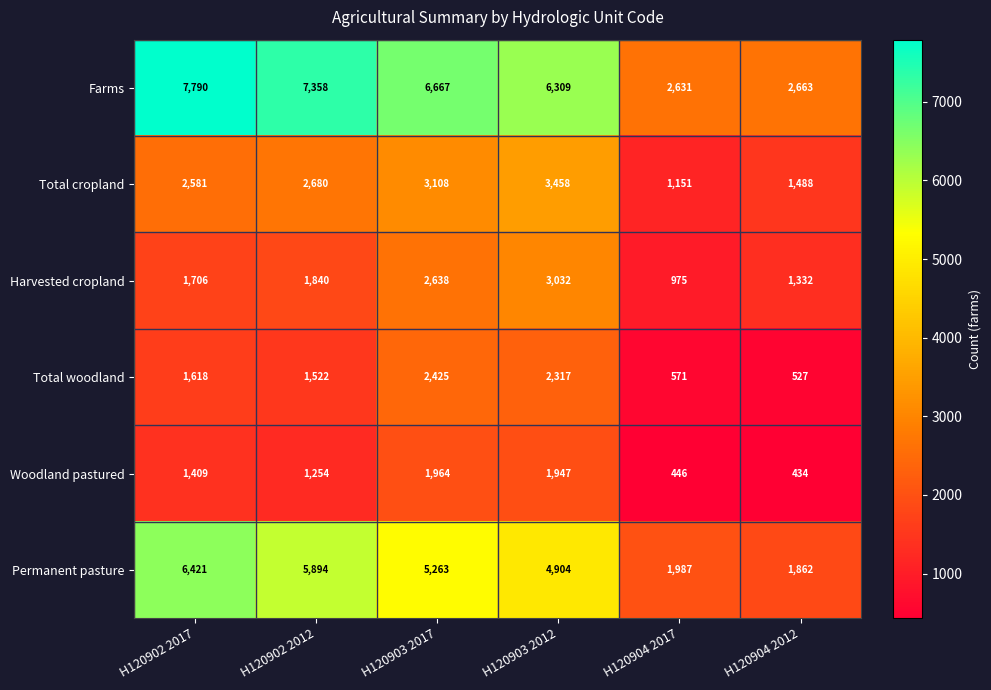

What is the difference between the second highest and second lowest values in the Total woodland series?

1746